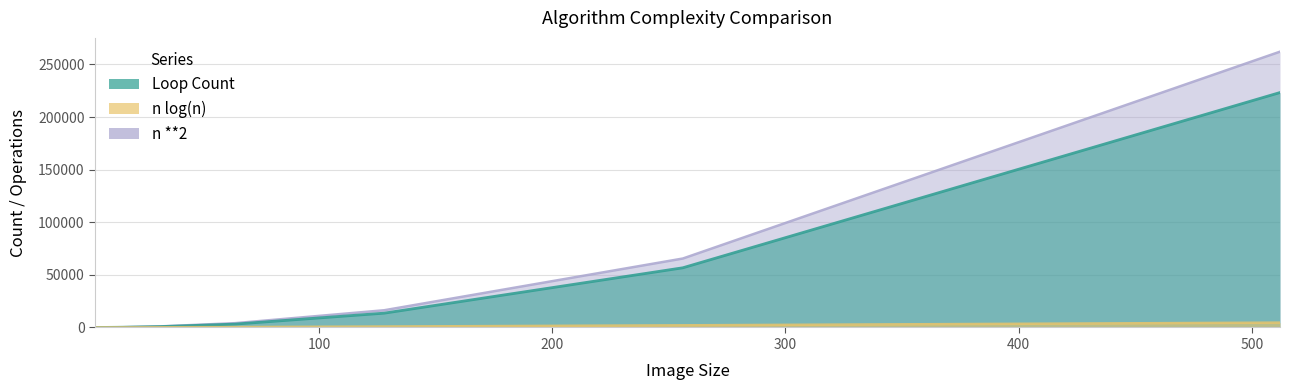

What is the difference between the maximum and minimum values in the n **2 series?

262128